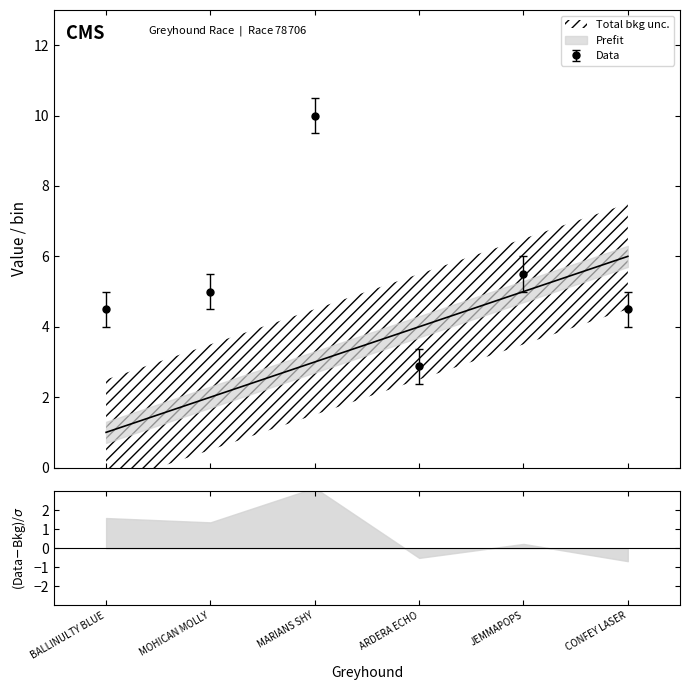

True or false: position has more than 1 points higher than both neighbors.

False